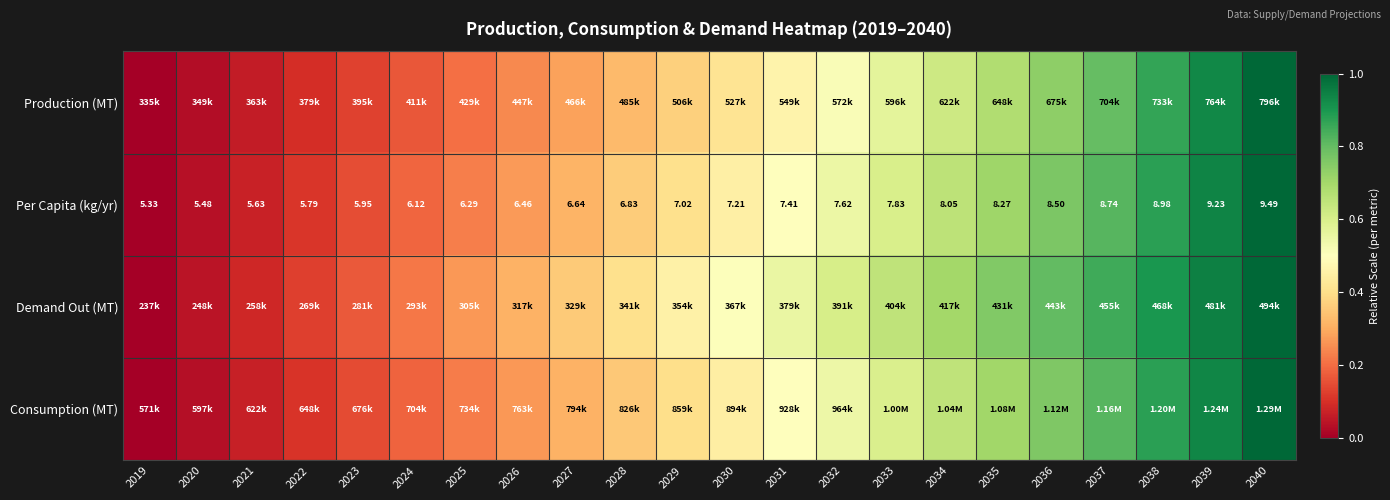

Read the Production (MT) value at 2029.

0.4